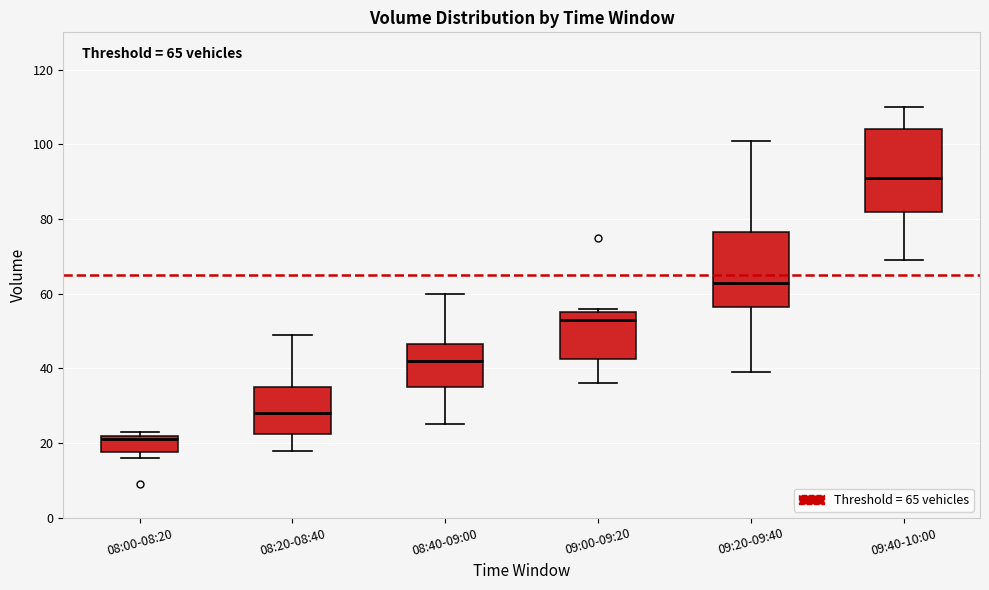

Which box has the lowest median line?

08:00-08:20